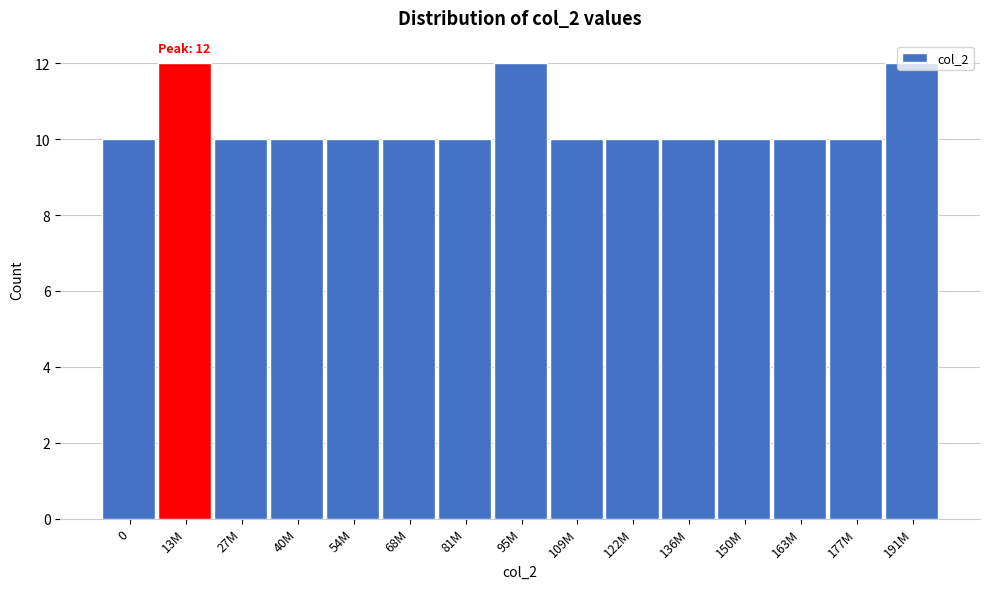

What is the label of the 12th bar from the right?

40M